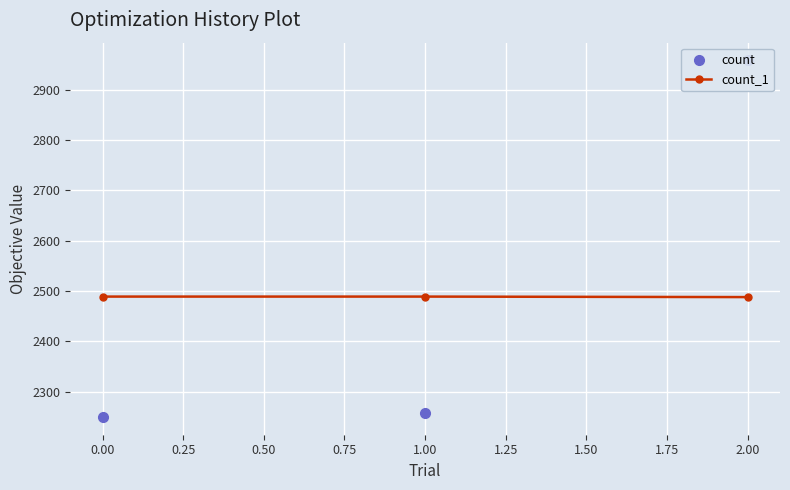

What is the value of the count_1 point at the 2nd from the left?

2489